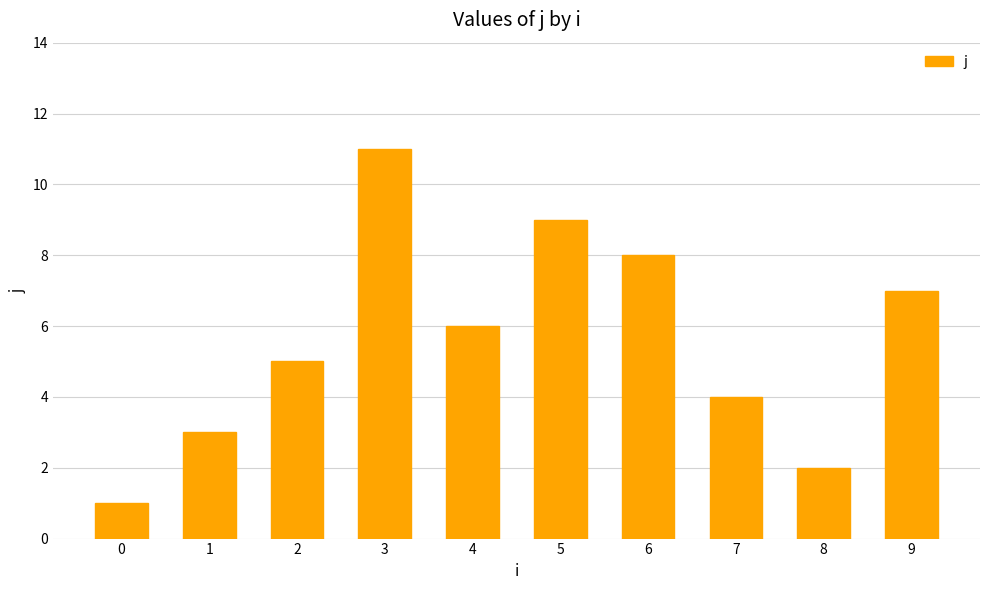

The chart shows a value of 6 at 4. True or false?

True